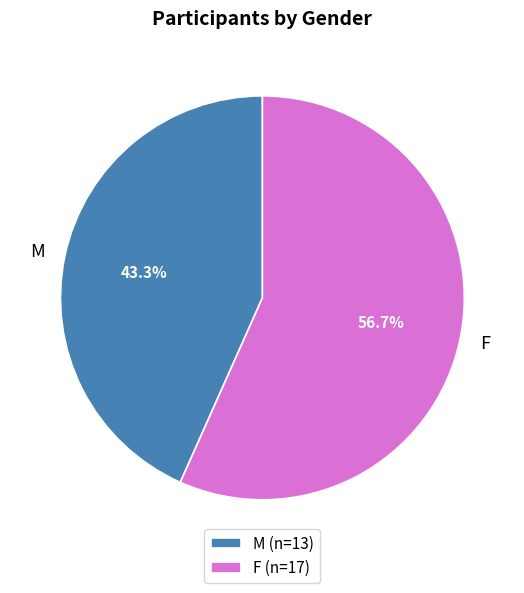

To the nearest percent, what is the difference between the largest and smallest slice percentages?

13%